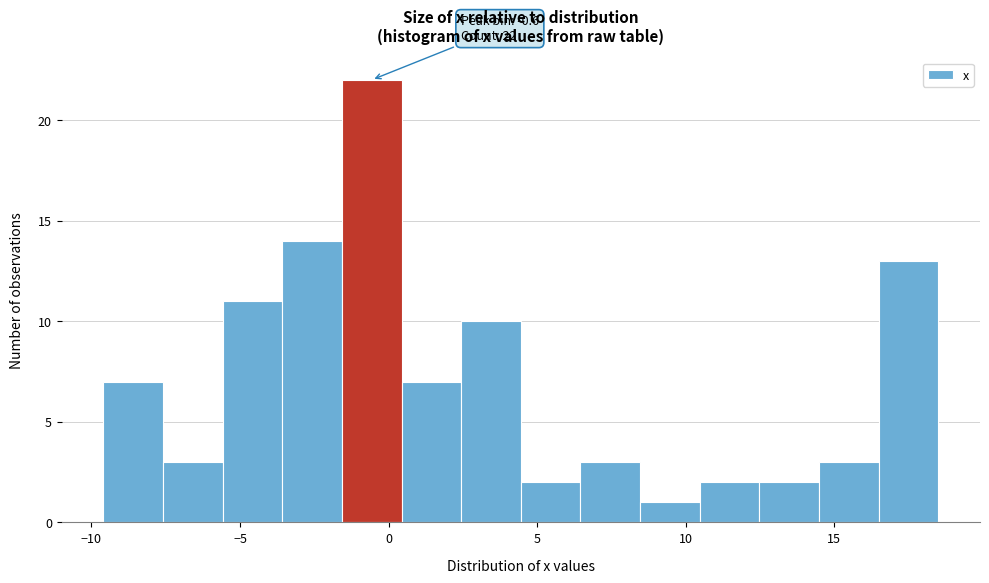

Over which range of the x-axis is the bar tallest?

-1.5 to 0.5